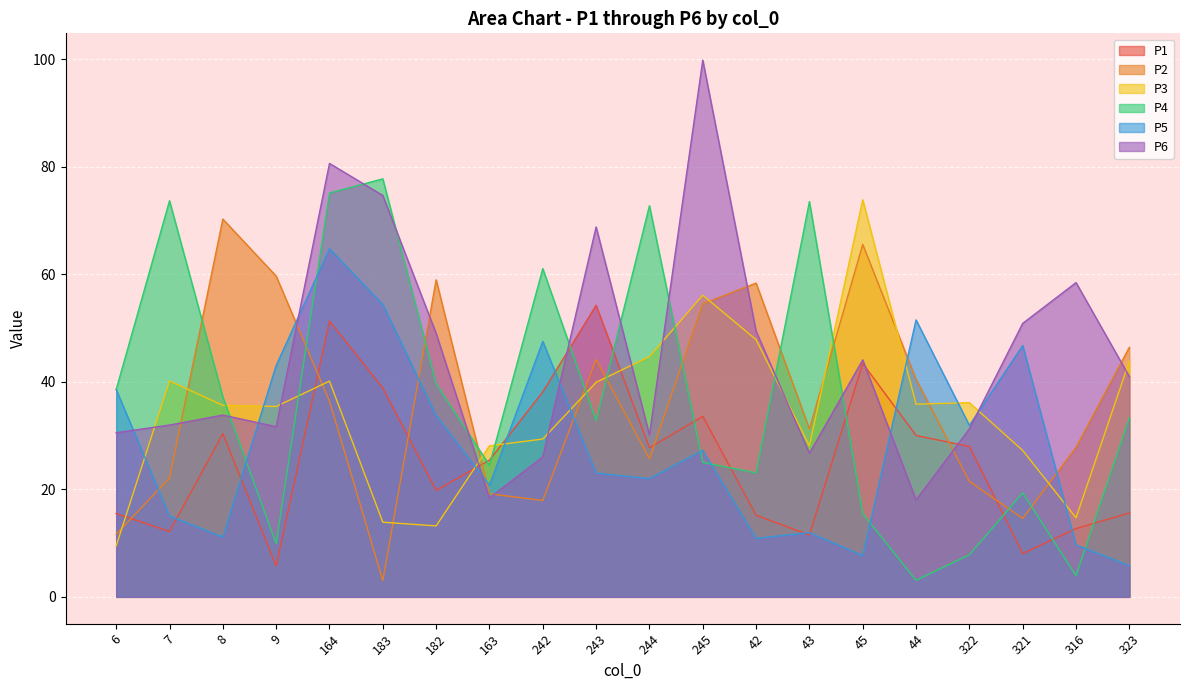

How many lines are shown in the chart?

6